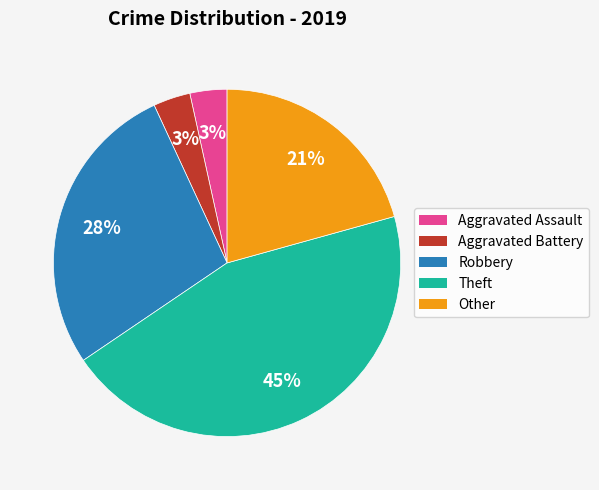

To the nearest percent, what is the average slice percentage?

20%